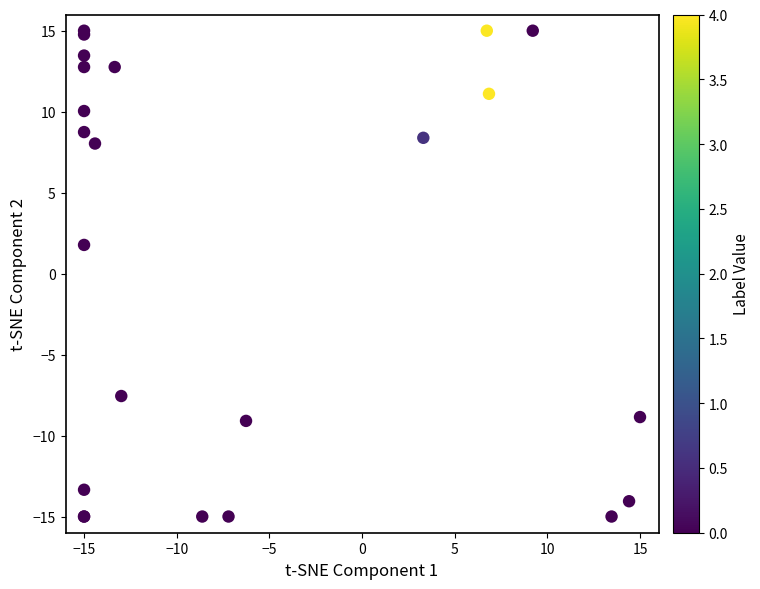

What Y value in the scatter plot is closest to 0?

1.8